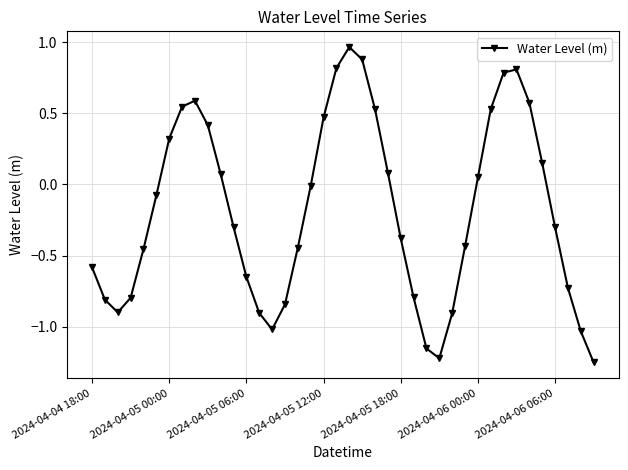

What is the value of the 3rd point from the left?

-0.9